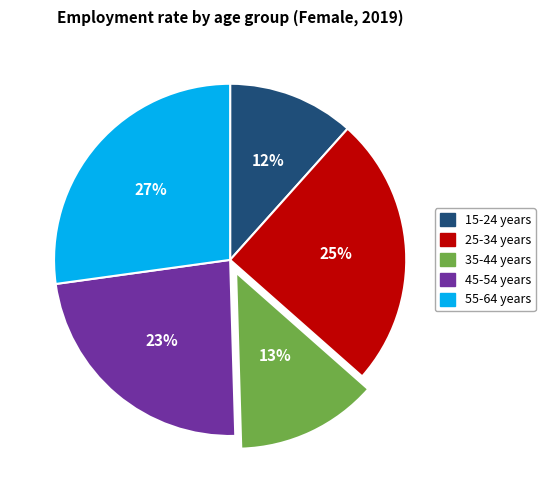

To the nearest percent, what percentage of the pie is 25-34 years?

25%